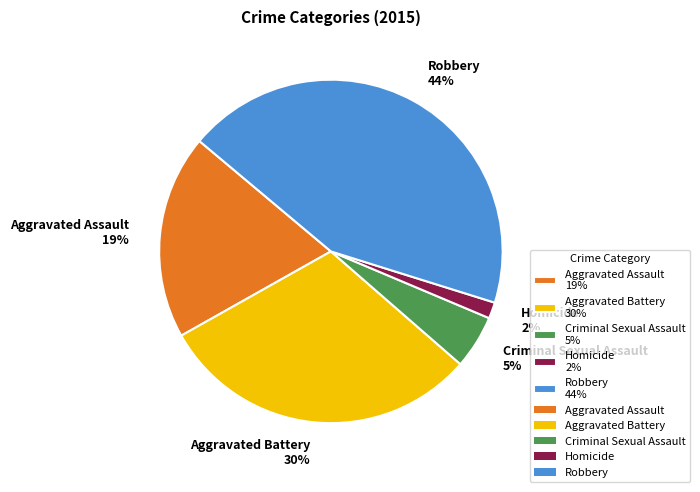

How many segments does this pie chart have?

5